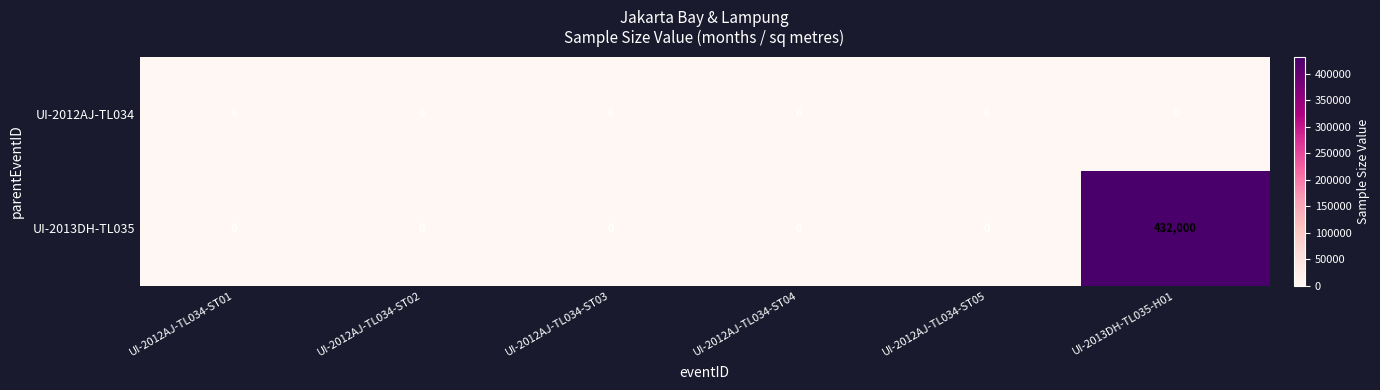

The value of UI-2012AJ-TL034 at UI-2012AJ-TL034-ST03 is 6. True or false?

True